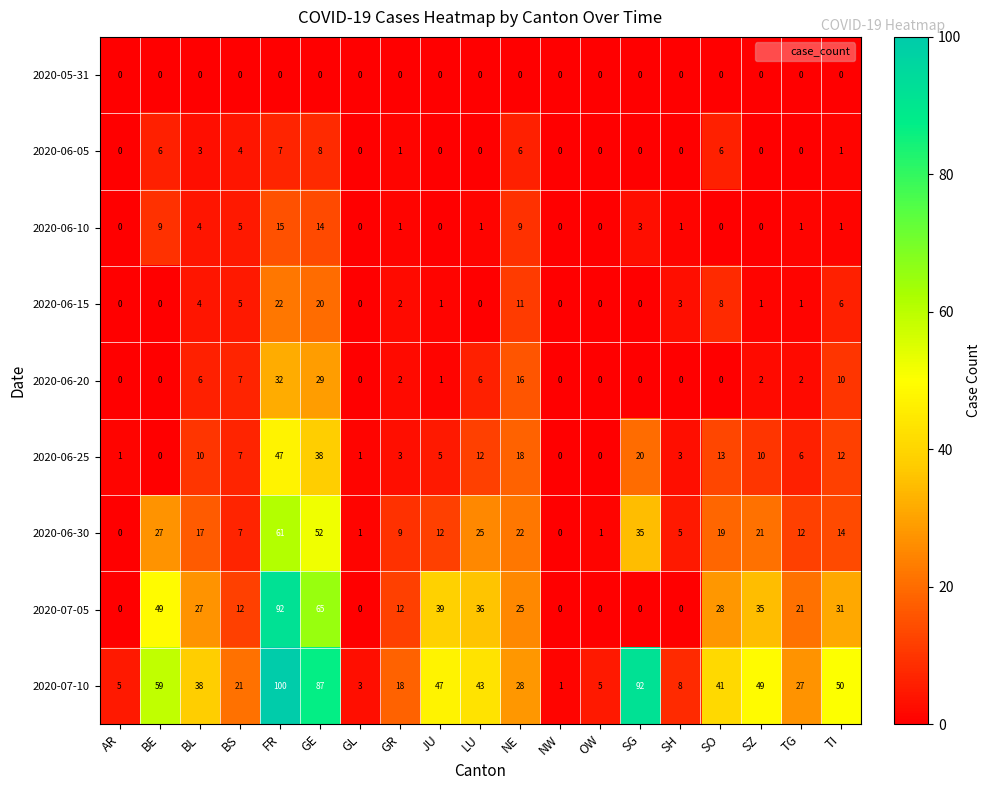

Which series has the largest total across all categories?

2020-07-10